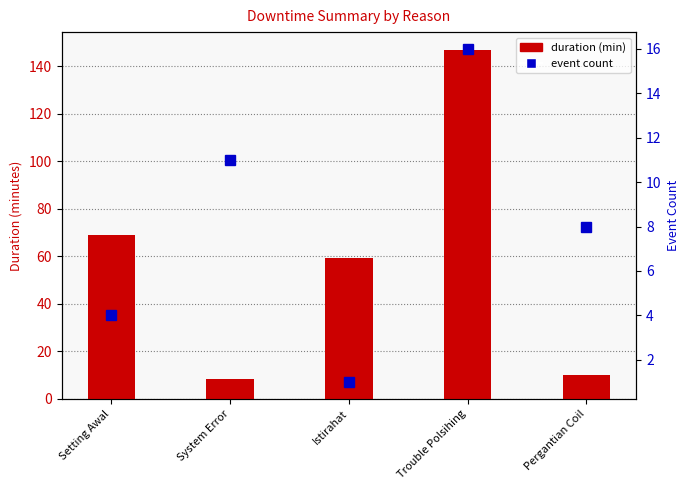

How many event count values are between 4 and 11?

3